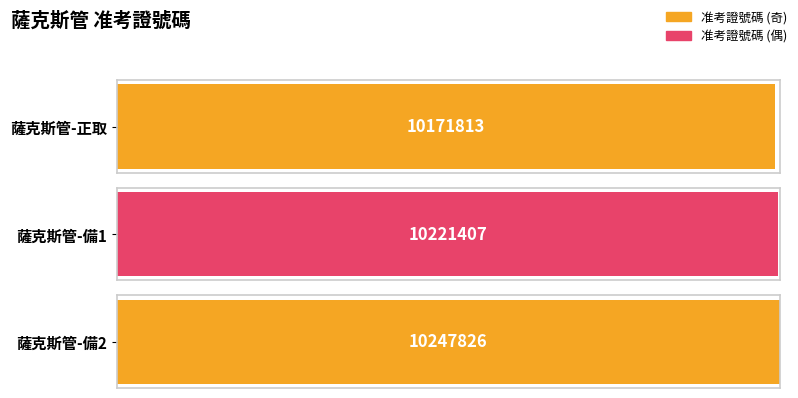

At which label is the value closest to 10209819?

薩克斯管-備1